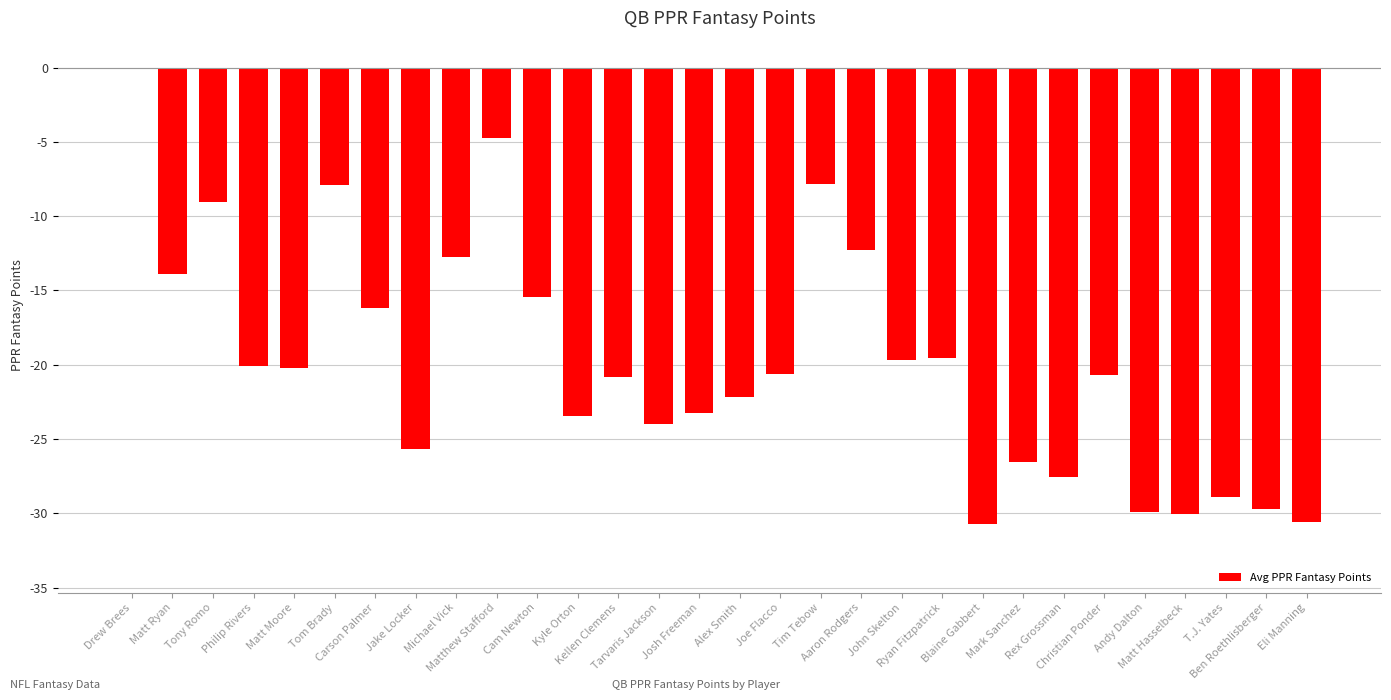

The chart shows a value of -7.9 at Tom Brady. True or false?

True